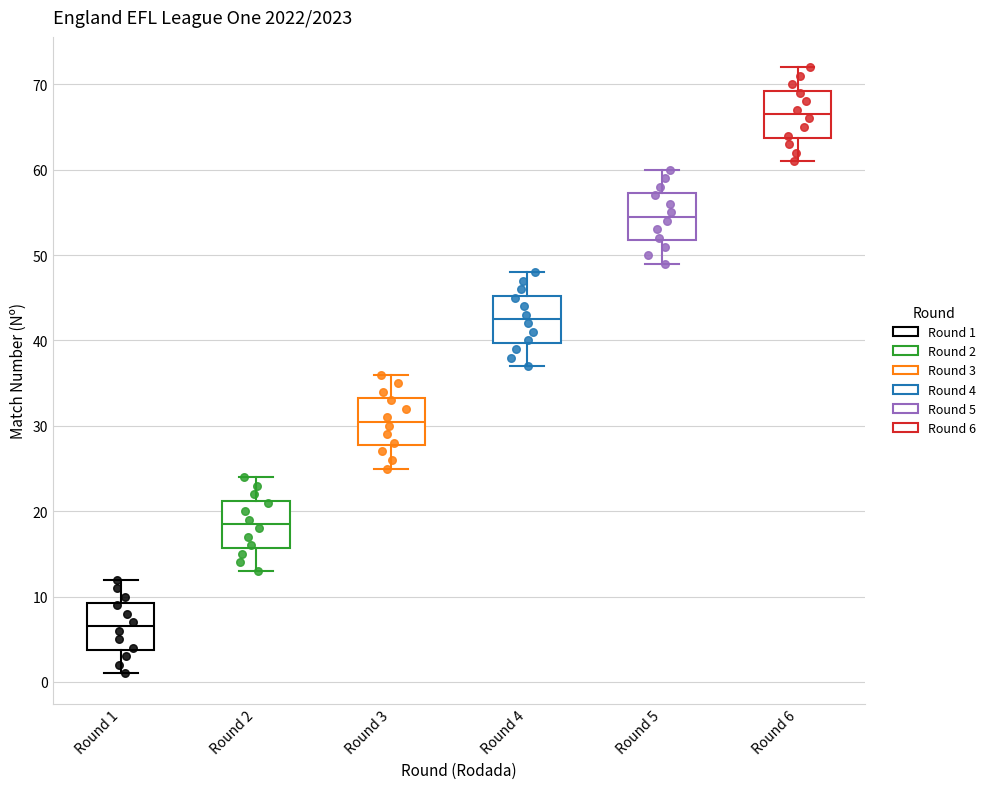

Where is the upper edge of the box for Round 1 on the y-axis? The values are not printed on the chart, so give them approximately, as read against the axis.

9